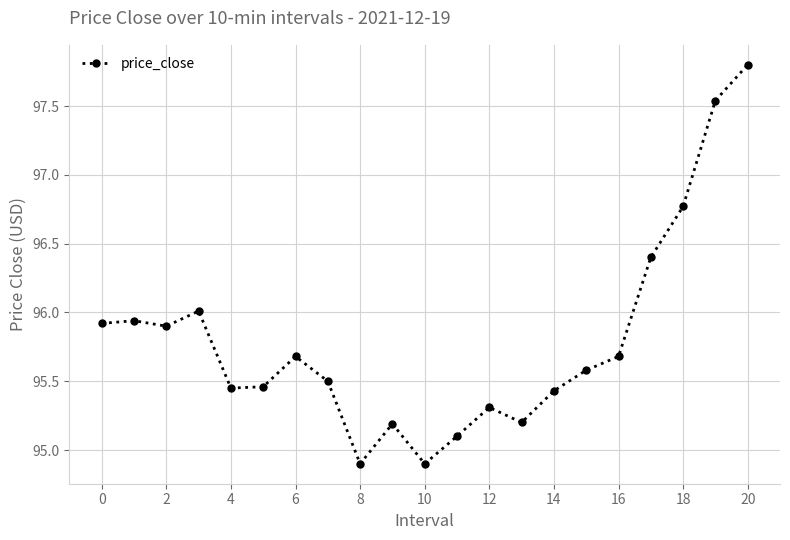

What is the difference between the maximum and minimum values?

2.9